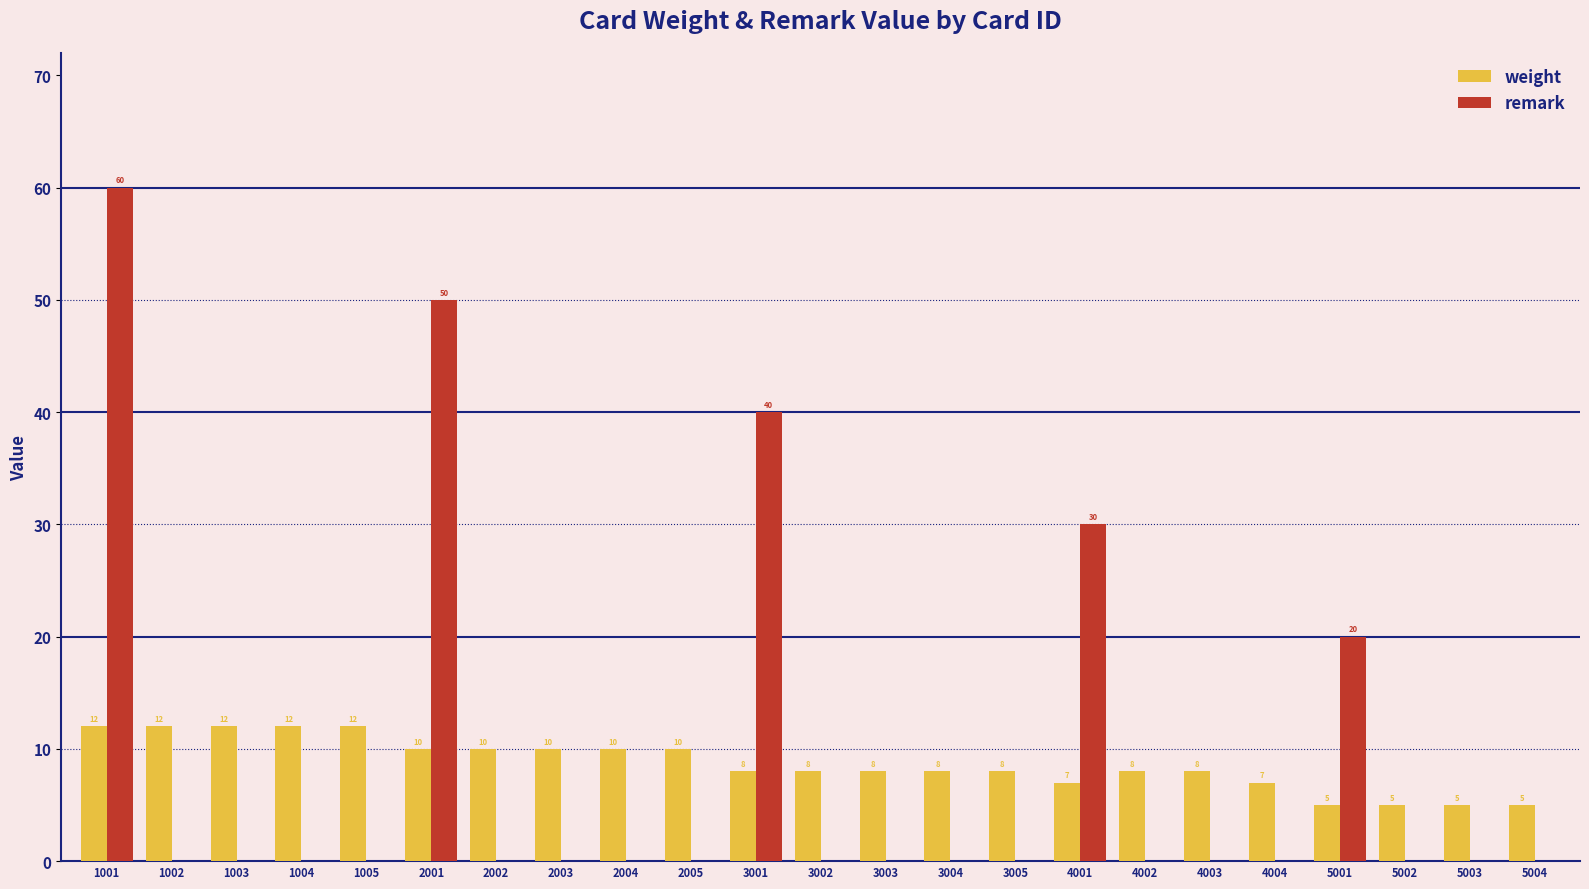

Is it true that remark equals -32 at 2004?

False